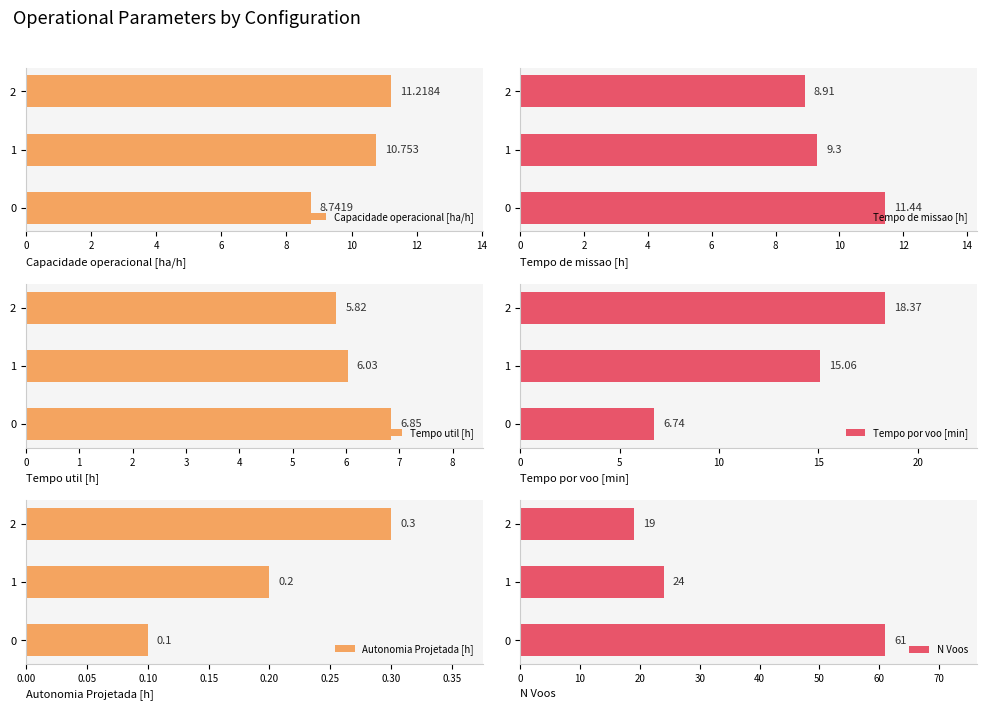

What is the average value of the Tempo de missao [h] series?

9.9